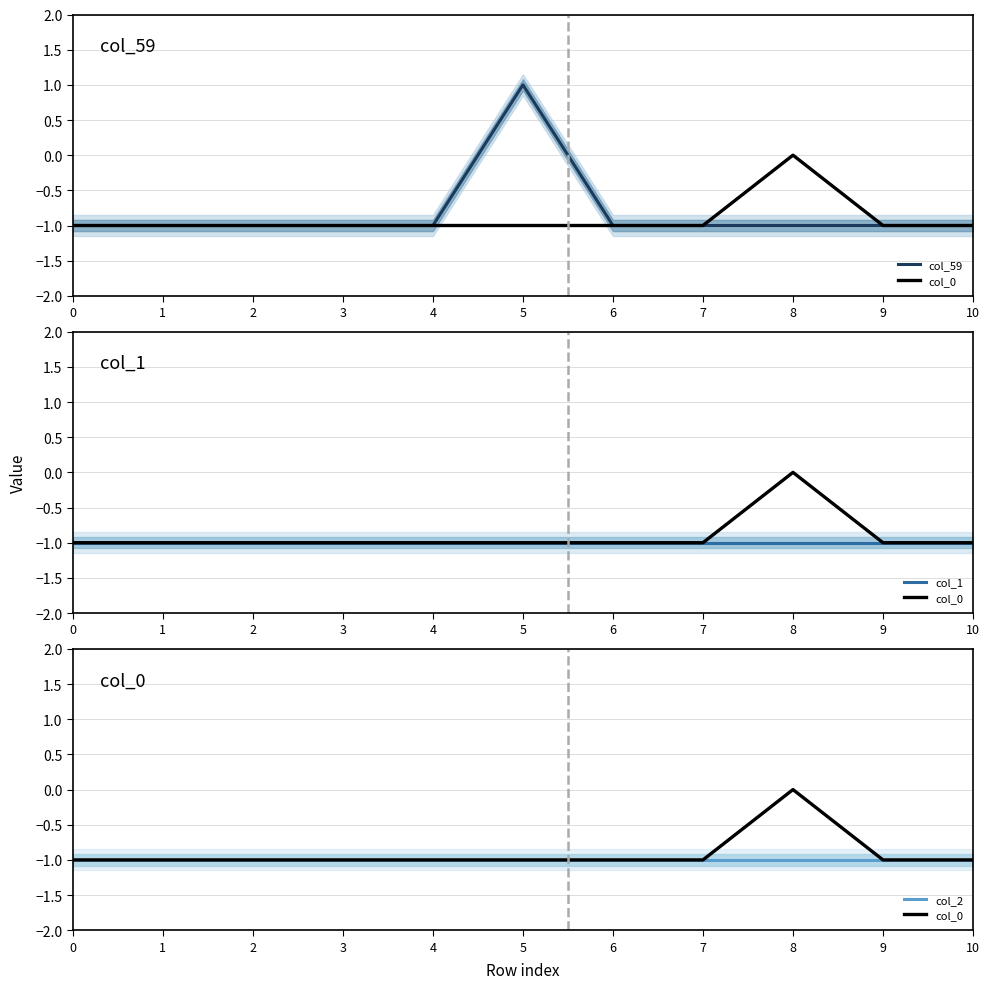

Is it true that col_1 equals -1 at 8?

True